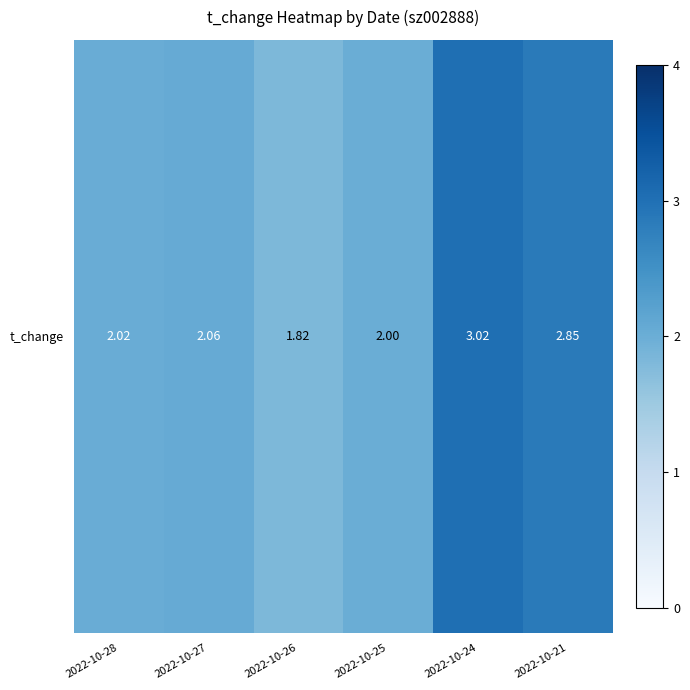

How many data points does each series have?

6